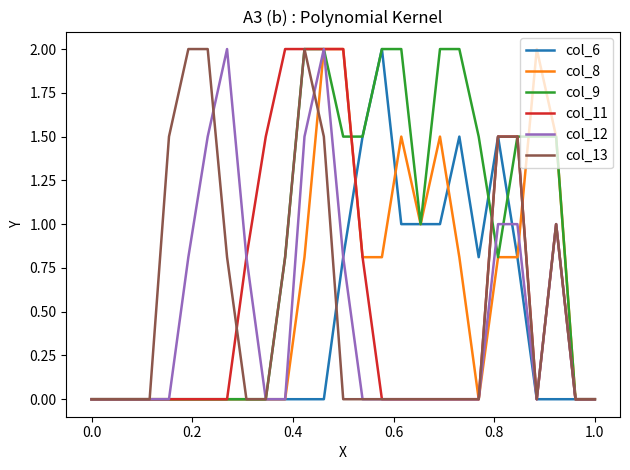

What is the greatest value displayed?

2.0